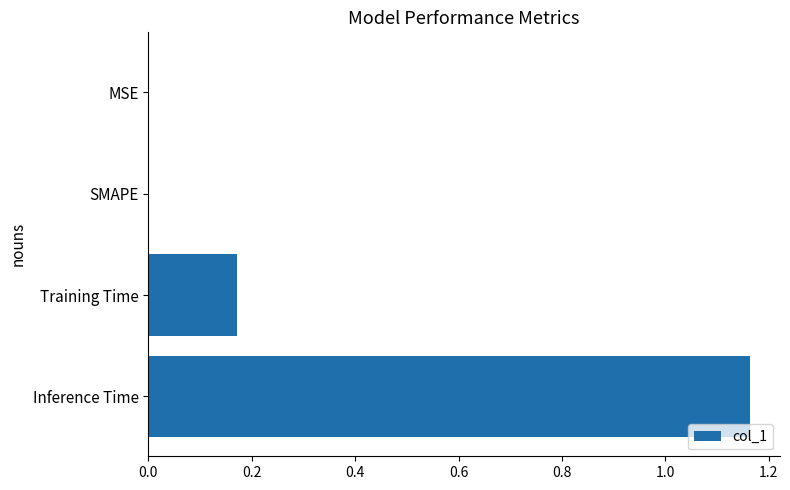

The value at MSE is 0.0. True or false?

True